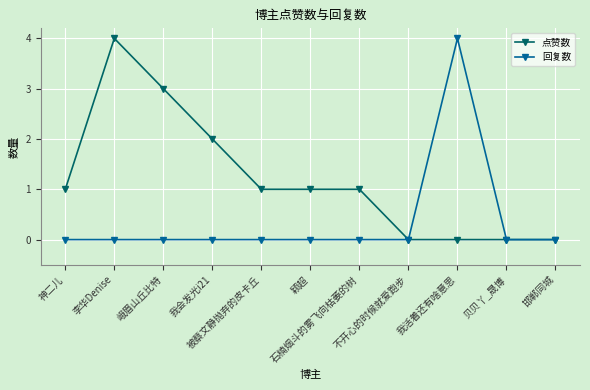

Which series has the largest total across all categories?

点赞数